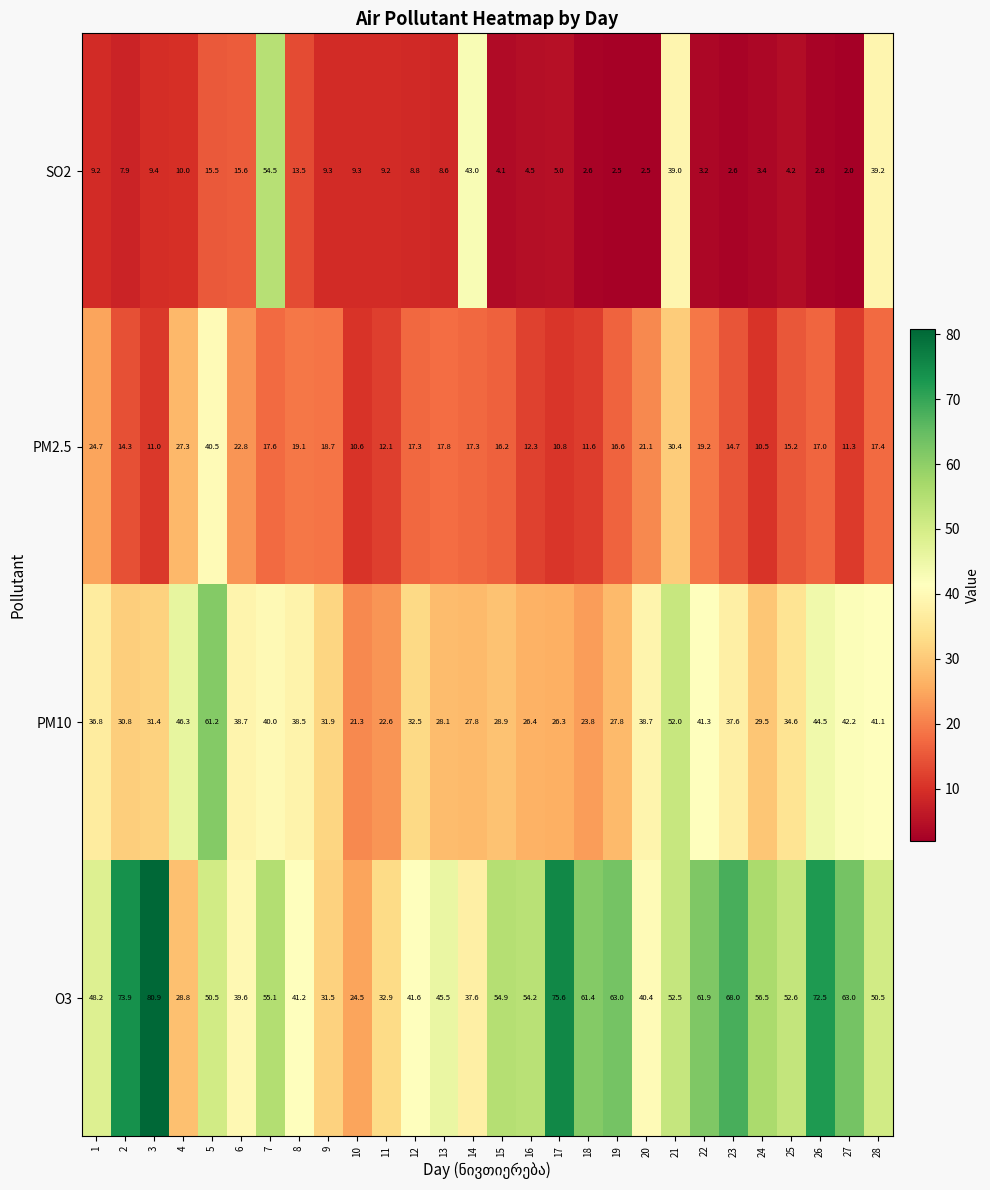

At 3, list the series in order from smallest to largest.

SO2, PM2.5, PM10, O3